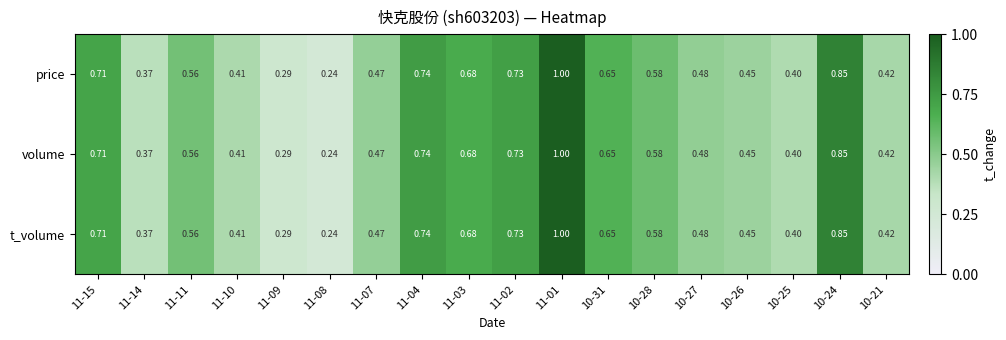

Is the value of t_volume at 11-10 greater than the value of price at 11-09?

Yes